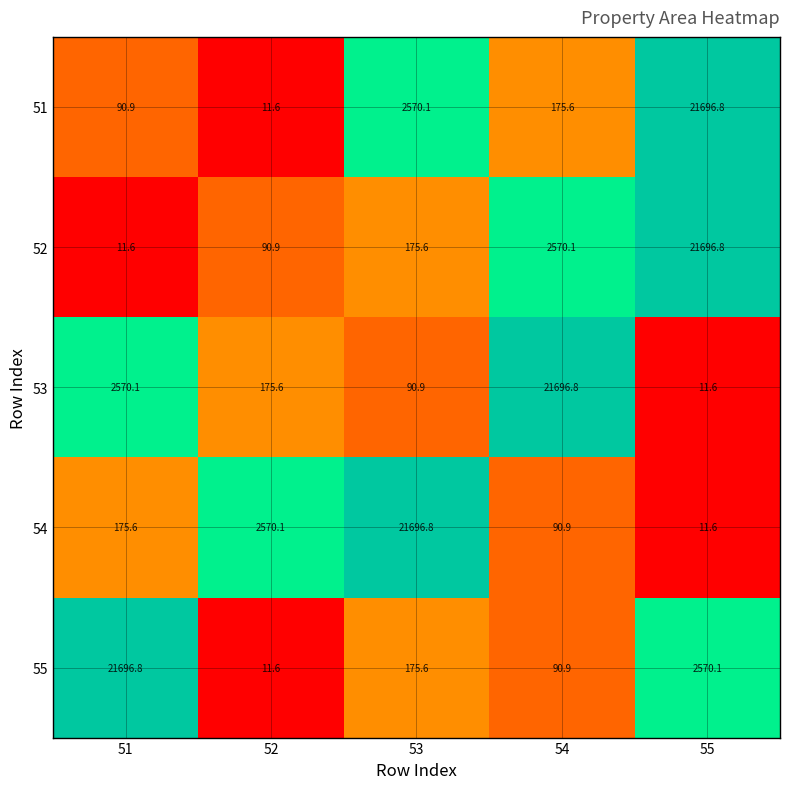

Is the value of 53 at 53 greater than the value of 51 at 52?

Yes